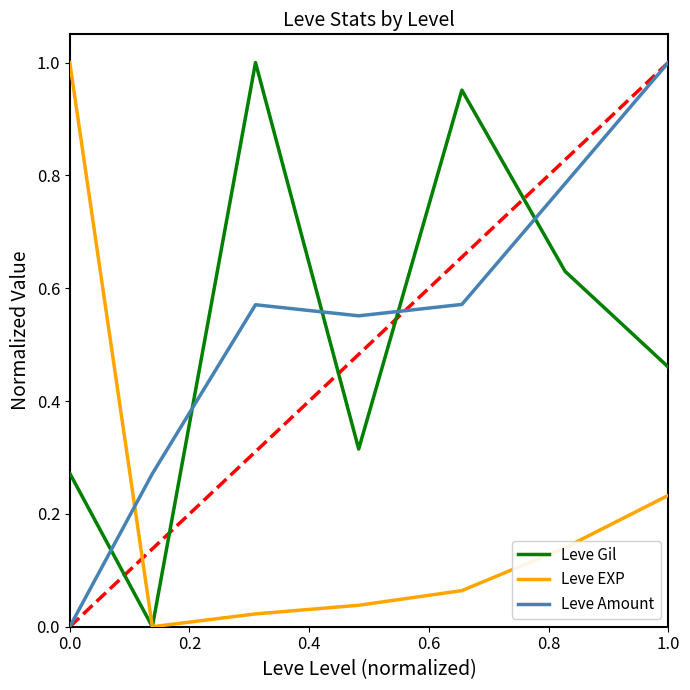

How many times do Leve Amount and Leve EXP cross each other?

1